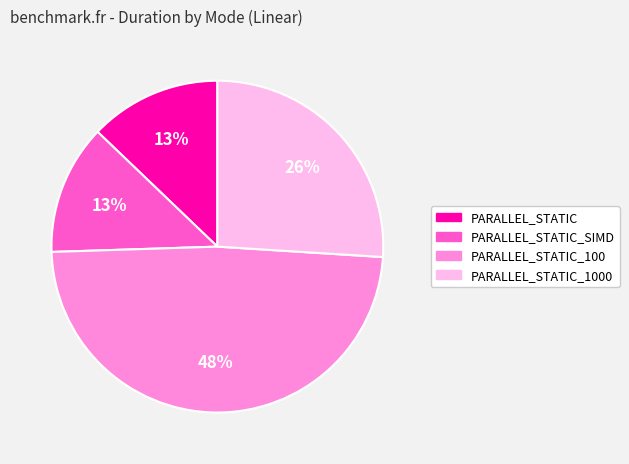

How many segments does this pie chart have?

4